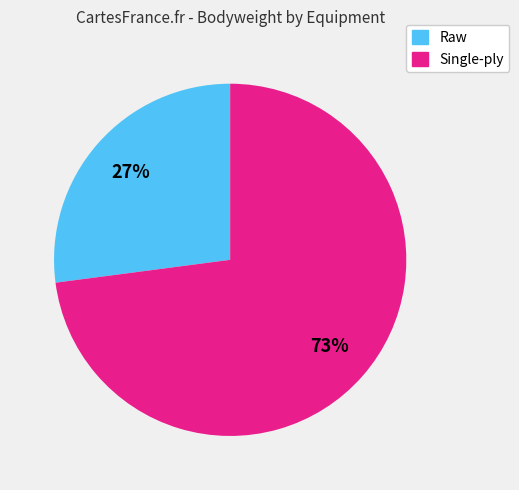

To the nearest percent, what is the difference between the largest and smallest slice percentages?

46%